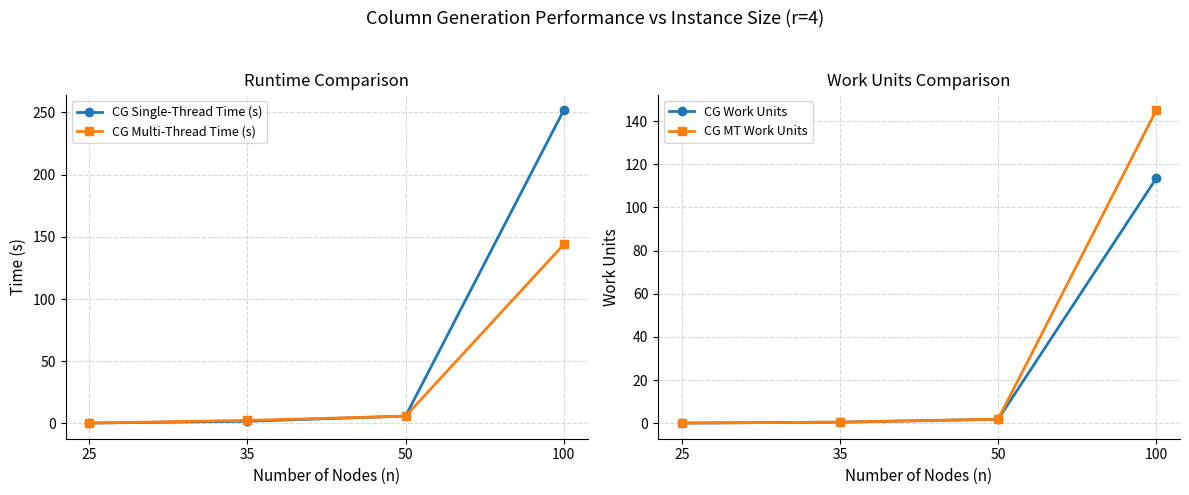

What is the difference between the maximum and minimum values in the CG Single-Thread Time (s) series?

251.5